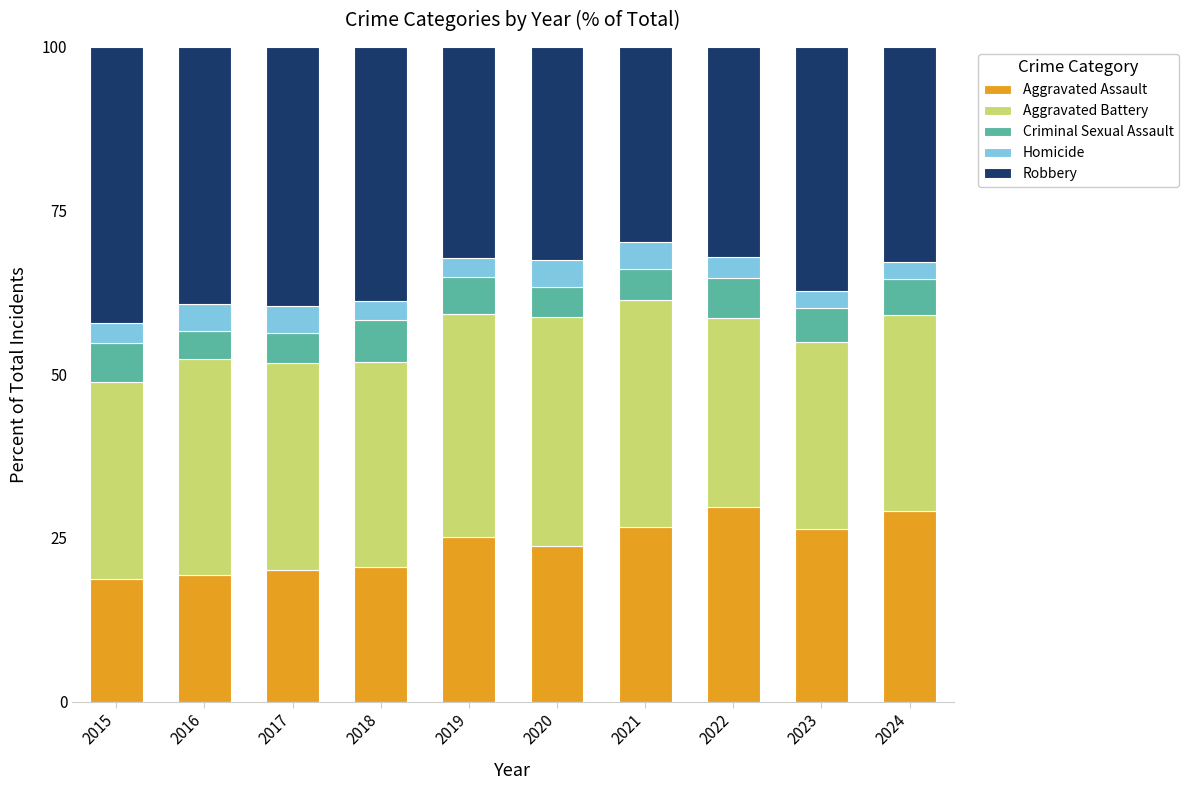

What is the lowest value of the Aggravated Assault series?

18.8